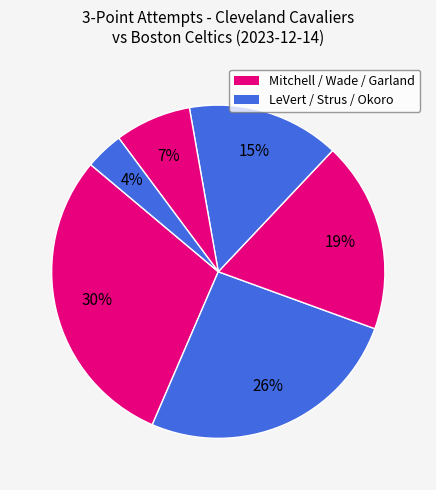

To the nearest percent, what is the average slice percentage?

17%